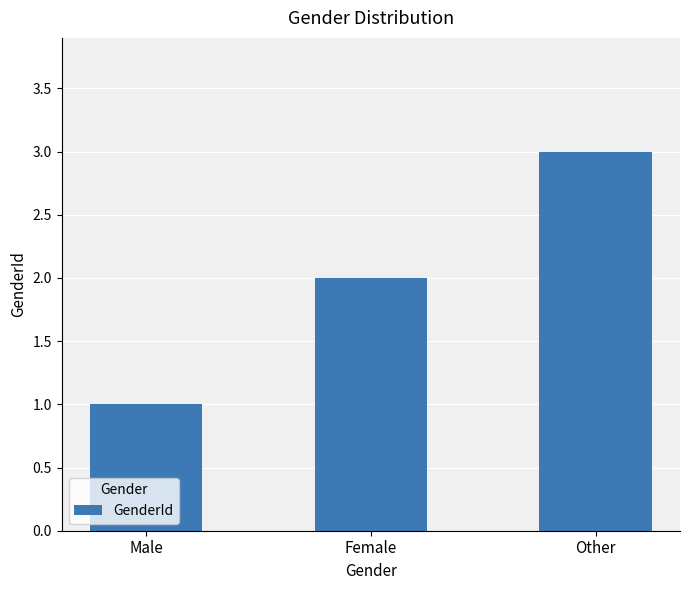

List the labels in order of value, largest first.

Other, Female, Male